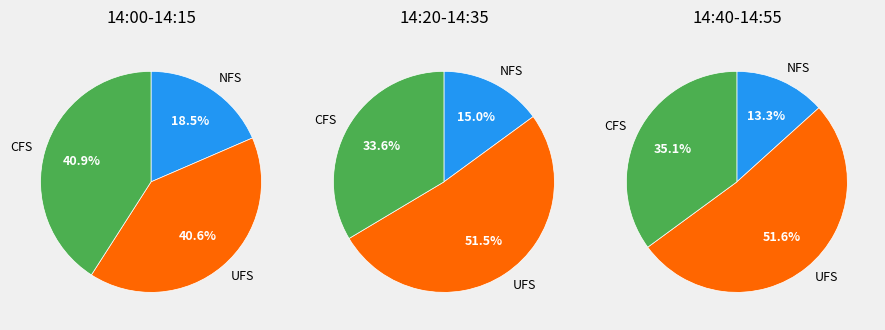

Does 14:25 represent more than half of the total?

No